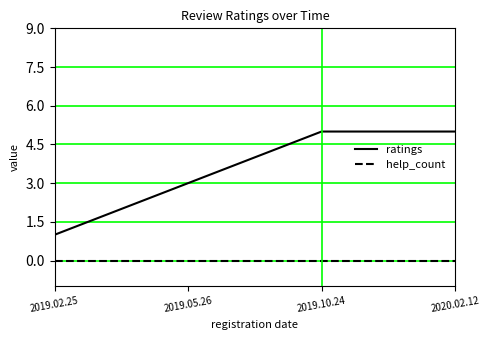

What position from the left is 2019.10.24?

3